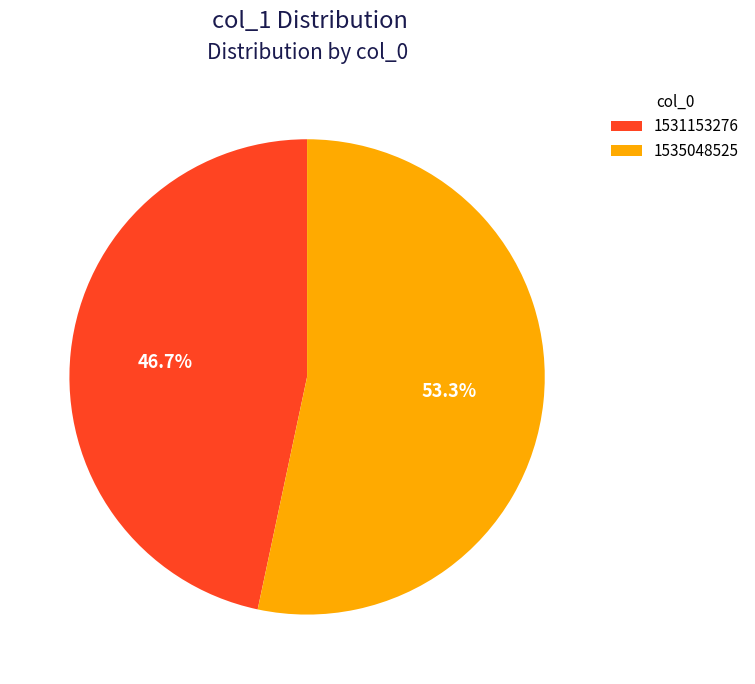

What is the largest slice in the pie chart?

1535048525